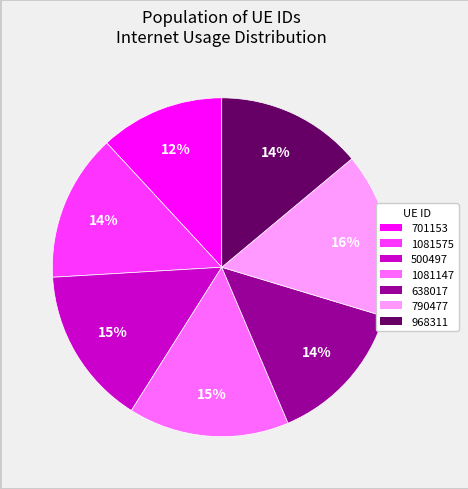

Does 500497 account for over 50% of the chart?

No